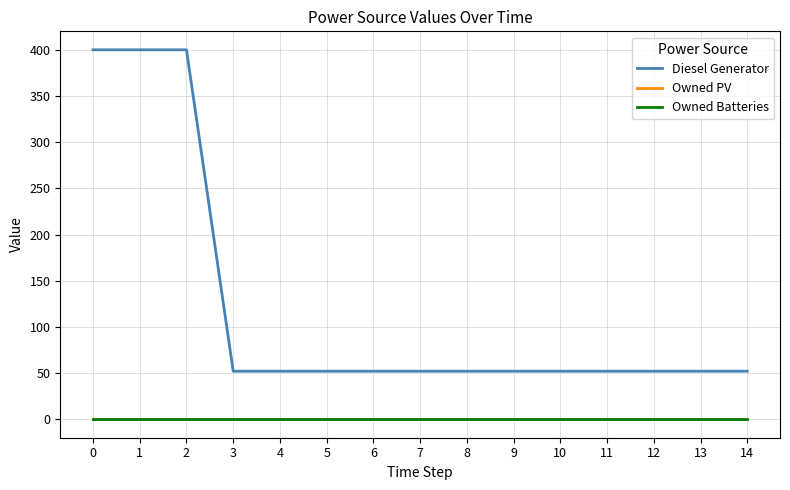

Does the chart have visible grid lines?

Yes